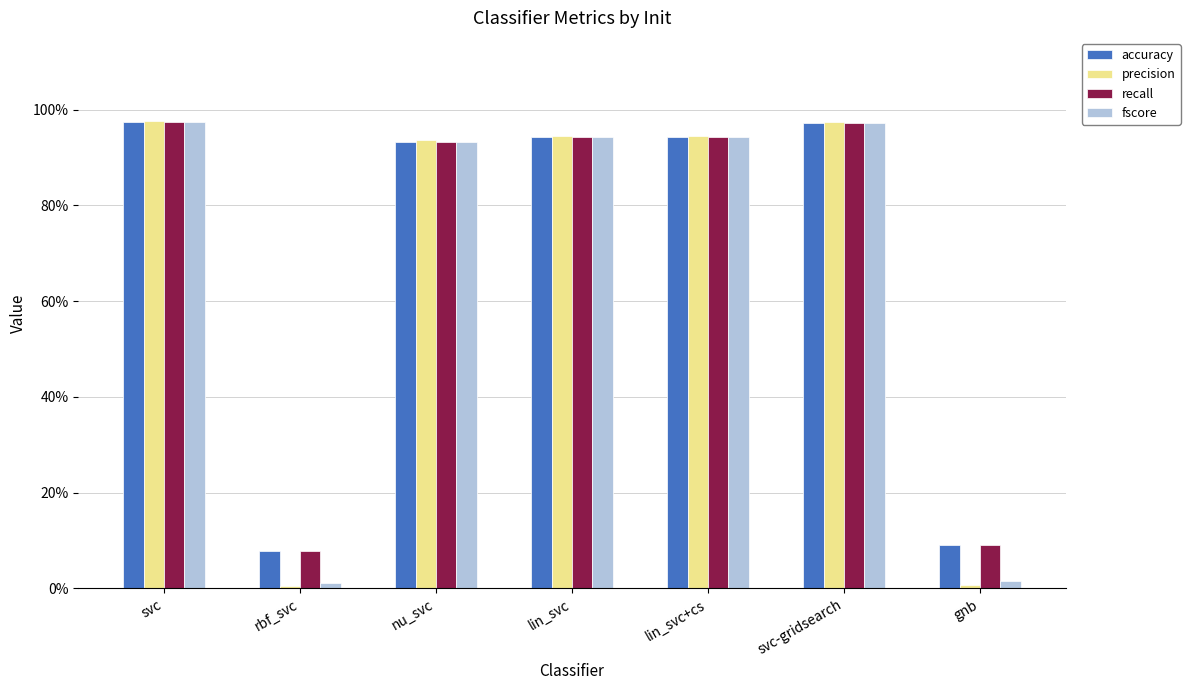

The fscore series shows 0.0 at rbf_svc. True or false?

True